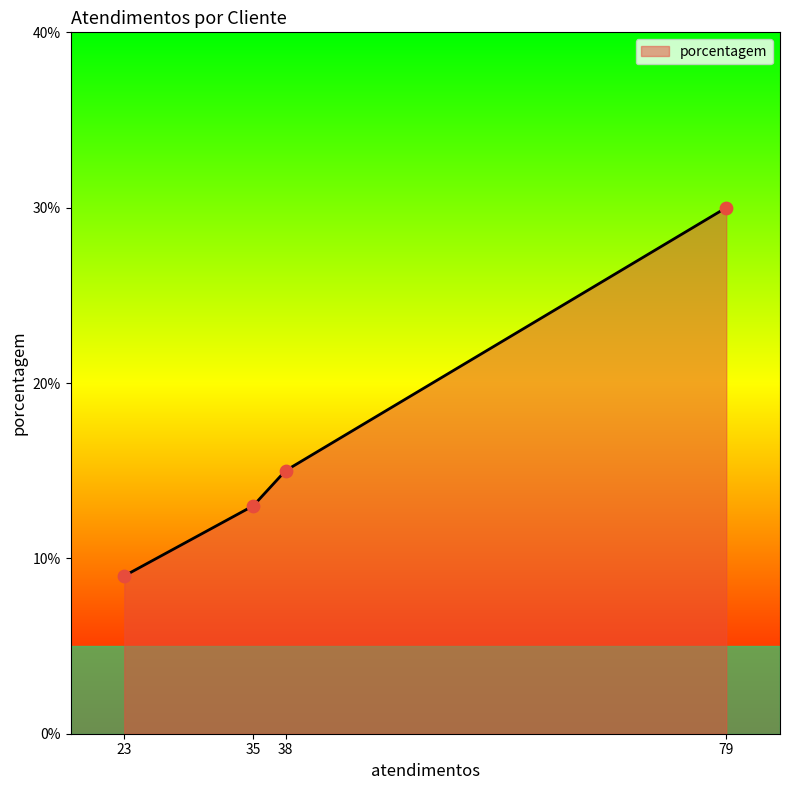

Approximately how many times larger is the value at 79 compared to 38?

2.0